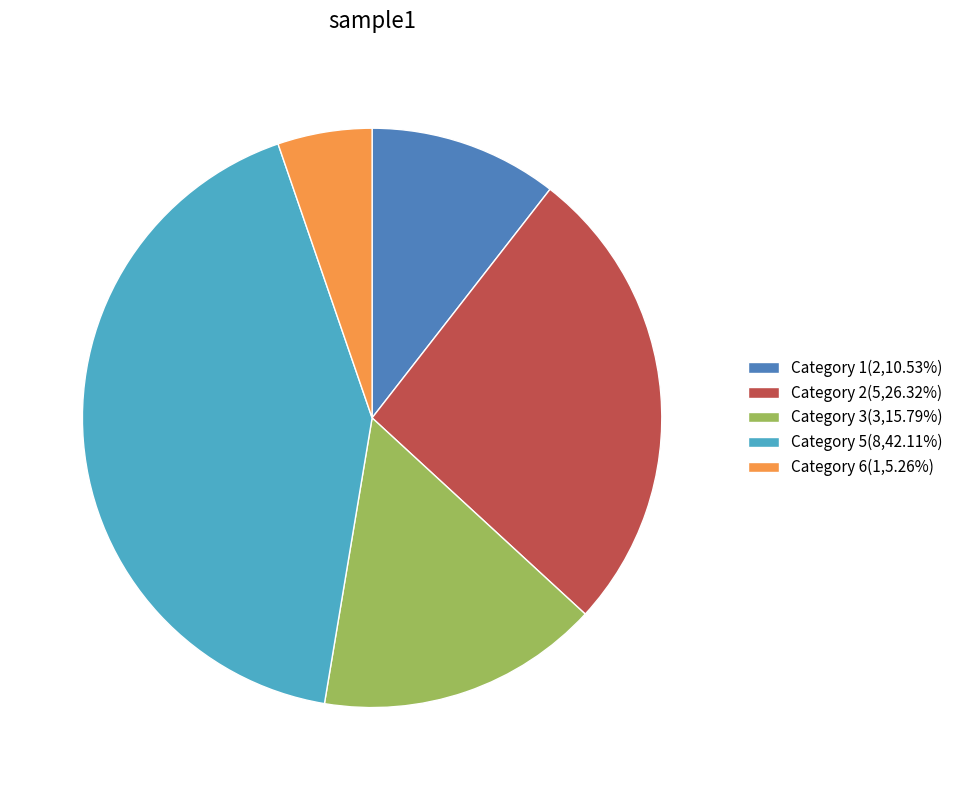

Is there a majority slice in this chart?

No